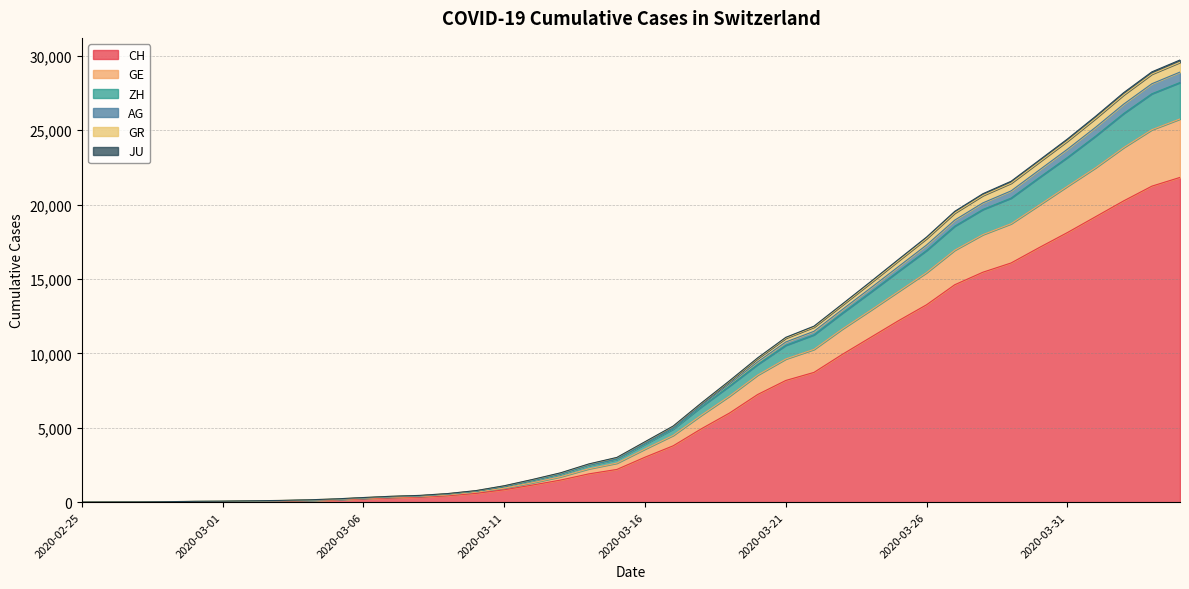

At which category is the sum across all series the highest?

2020-04-04